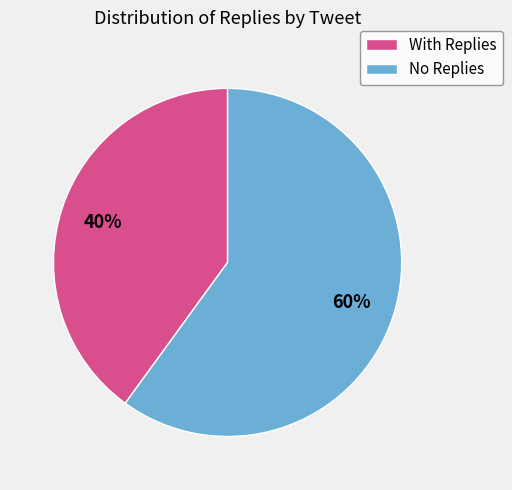

Rank the categories by value from lowest to highest.

With Replies, No Replies